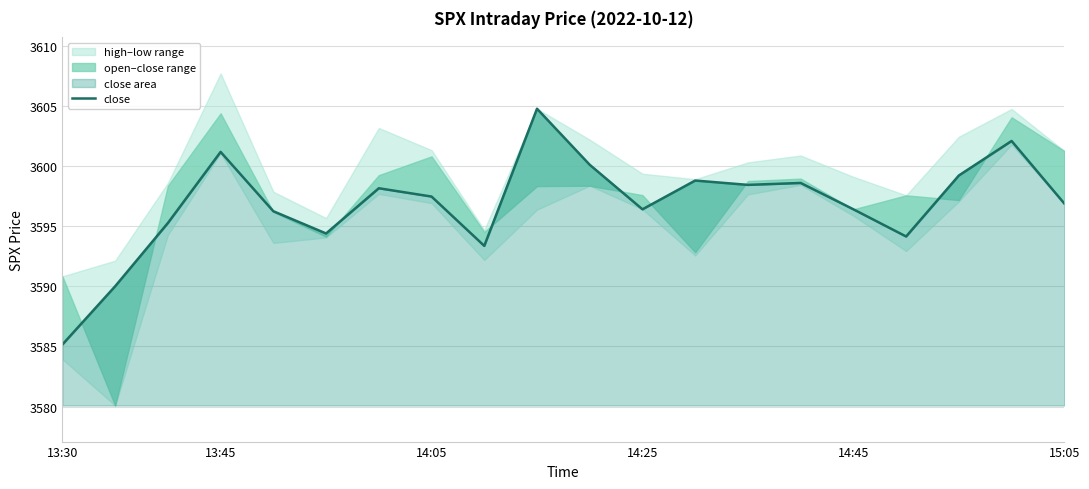

At which label is the value closest to 3594?

16